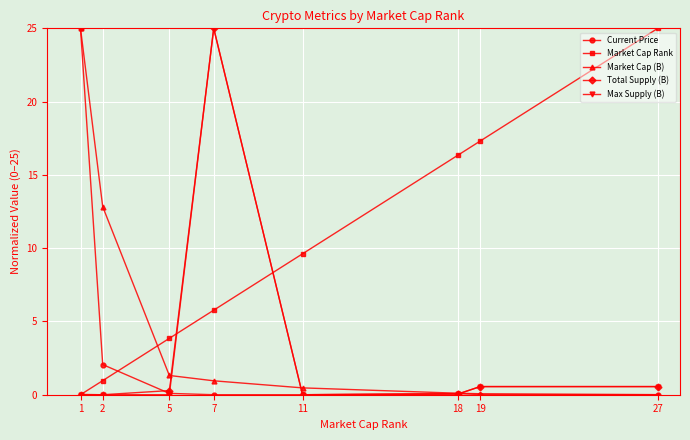

True or false: Market Cap Rank and Max Supply (B) cross at least once.

True